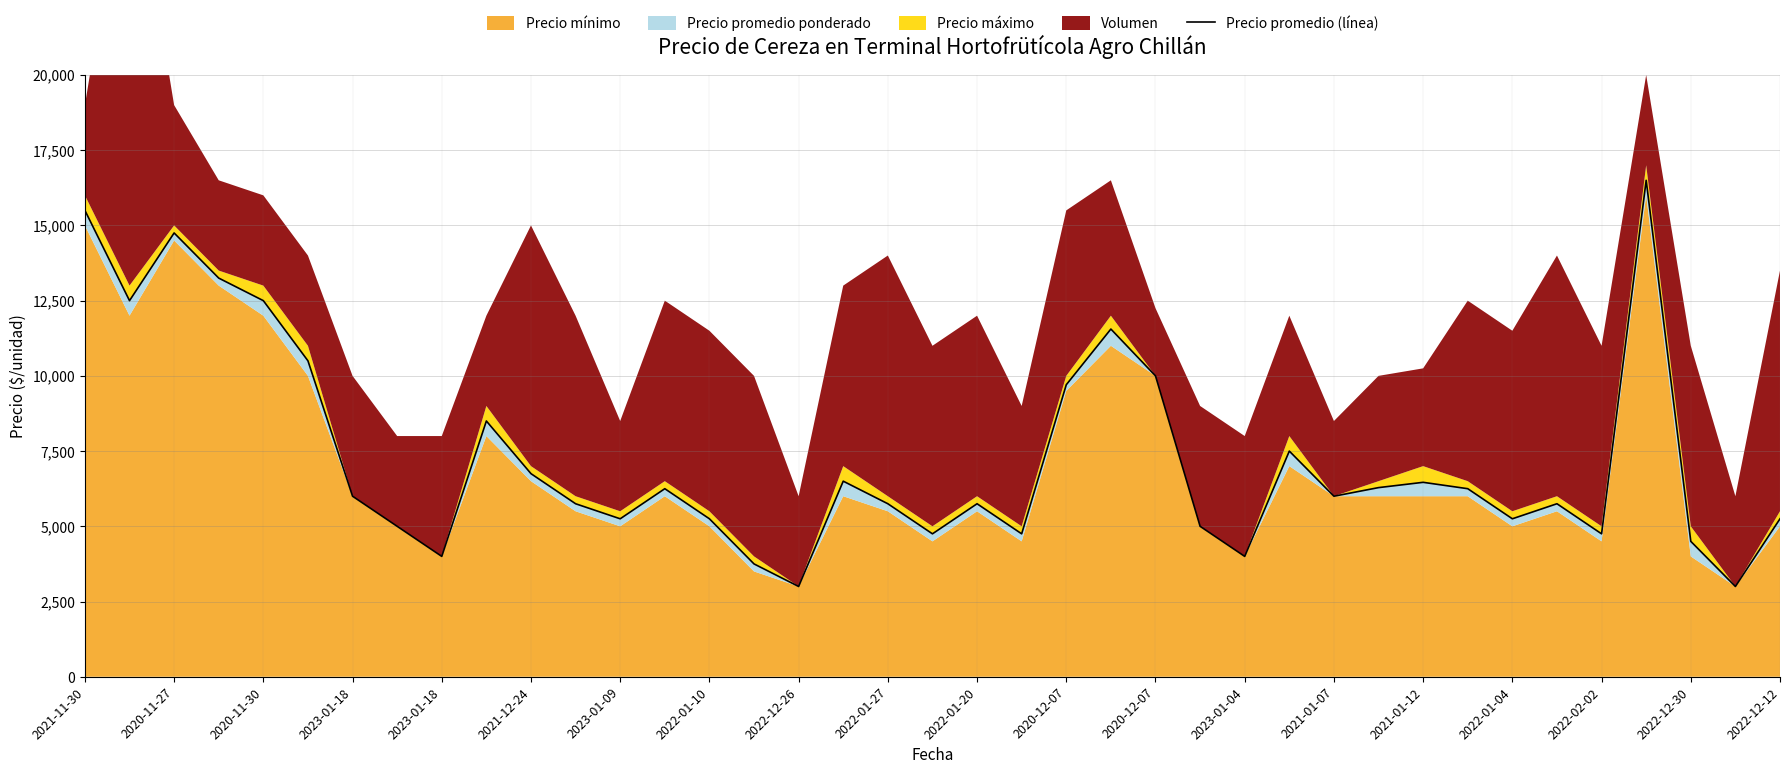

Rank the categories by value from lowest to highest.

2022-01-04, 37, 2021-01-12, 2022-12-26, 26, 36, 2022-12-12, 21, 34, 2022-01-10, 25, 2020-12-07, 2021-01-07, 32, 38, 2020-12-07, 2022-12-30, 20, 33, 2023-01-09, 28, 2023-01-04, 31, 29, 30, 2022-02-02, 2022-01-20, 27, 2022-01-27, 22, 24, 2021-12-24, 23, 2020-11-27, 2023-01-18, 2023-01-18, 2020-11-30, 2021-11-30, 35